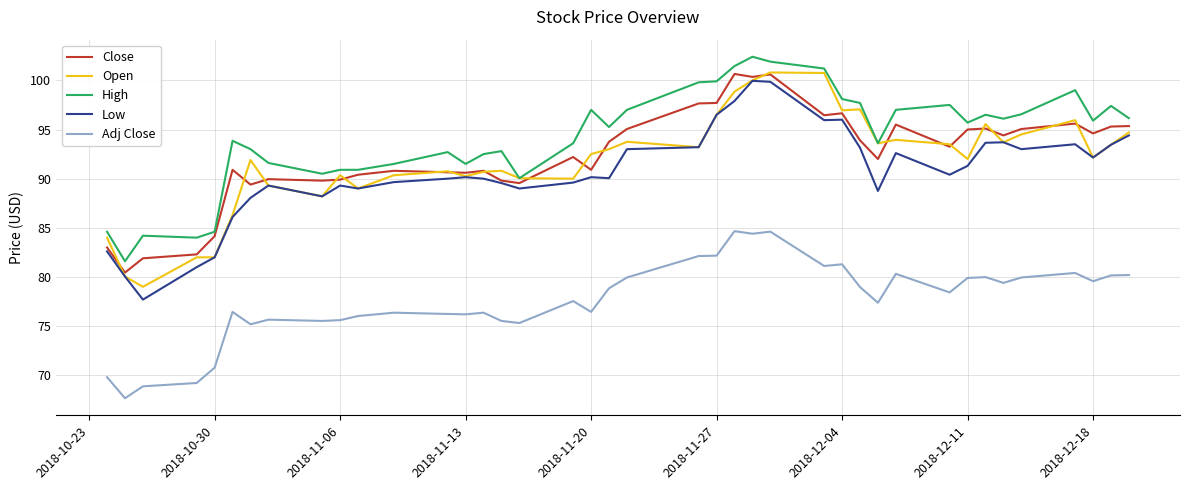

What is the greatest value displayed?

102.4